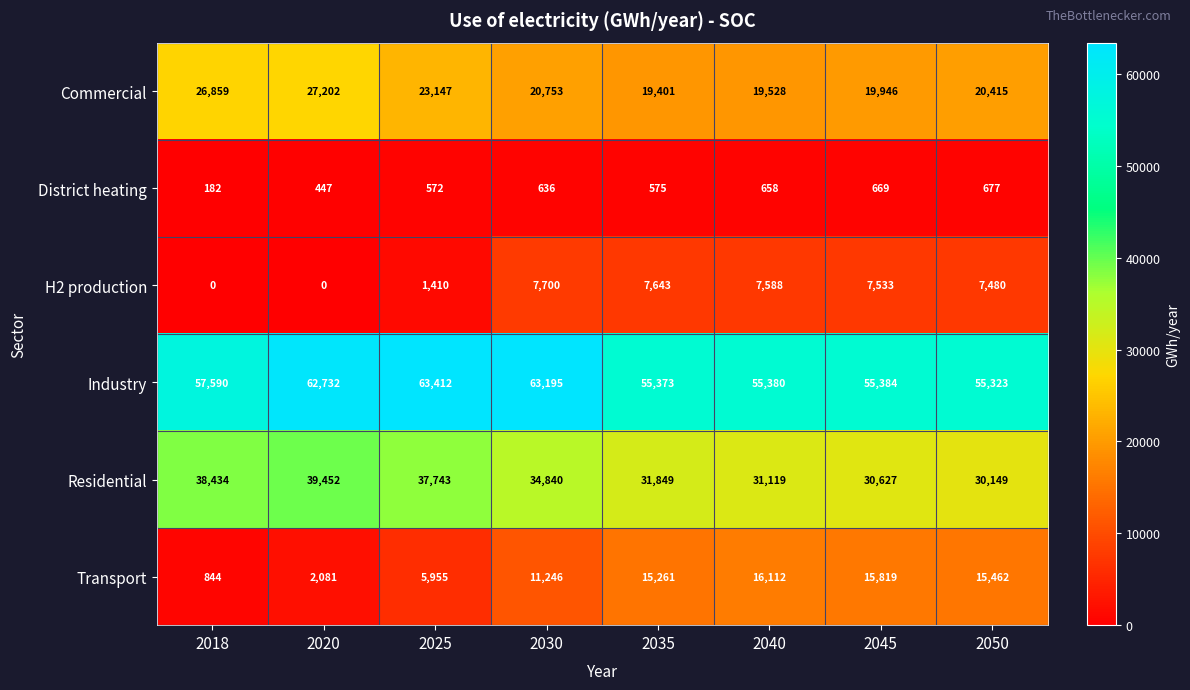

What is the difference between the second highest and second lowest values in the Commercial series?

7331